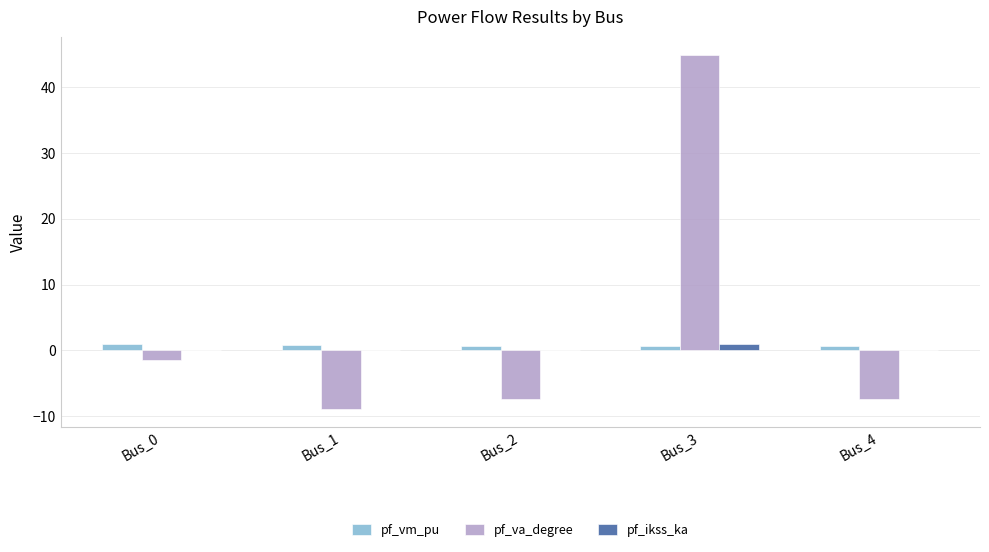

What is the maximum value shown in the chart?

45.0